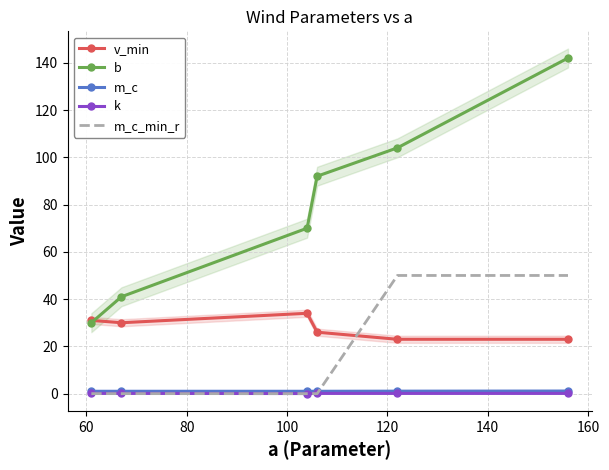

What is the sum of all b values?

479.0